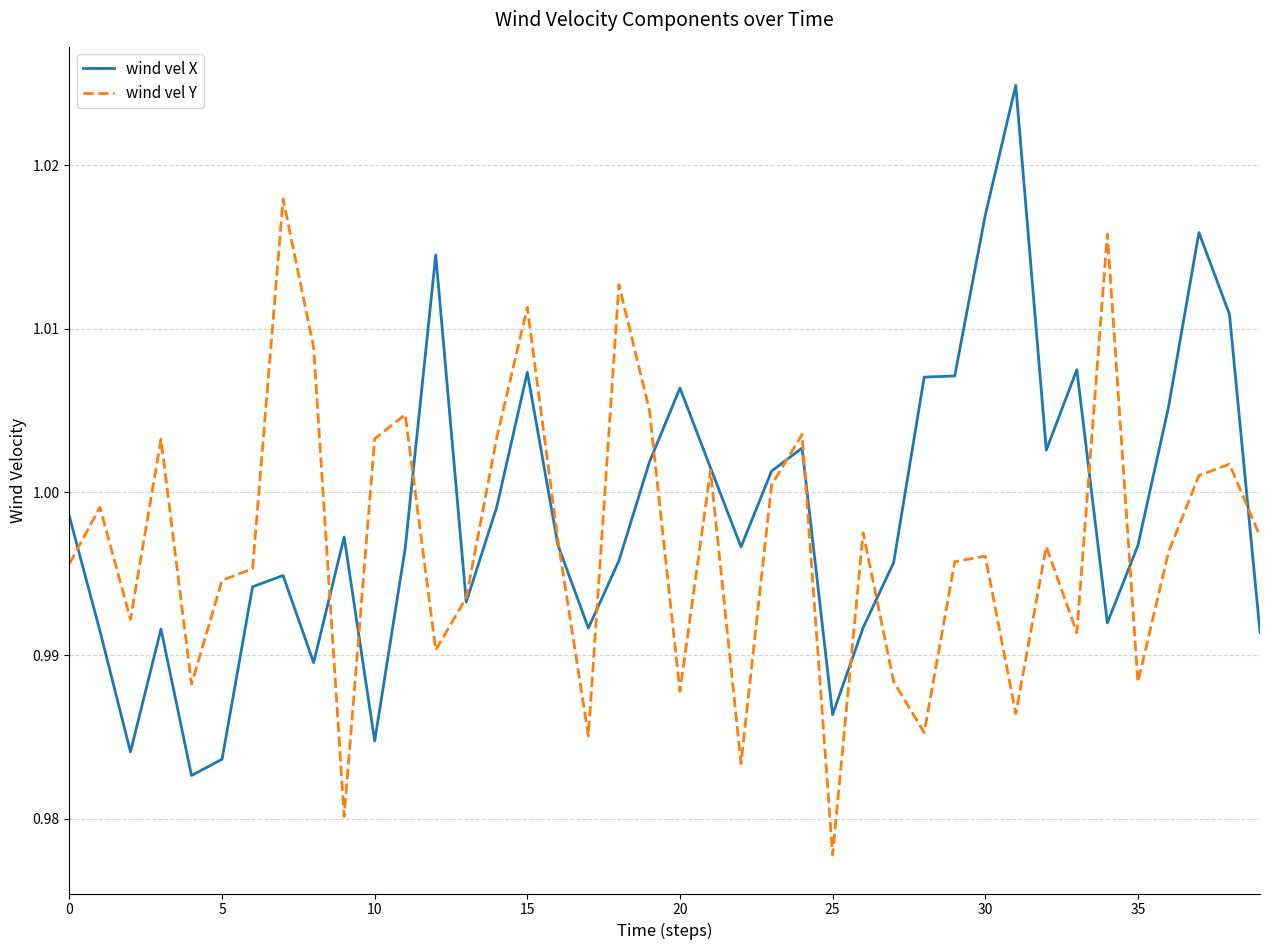

At how many categories does at least one series exceed 0?

40